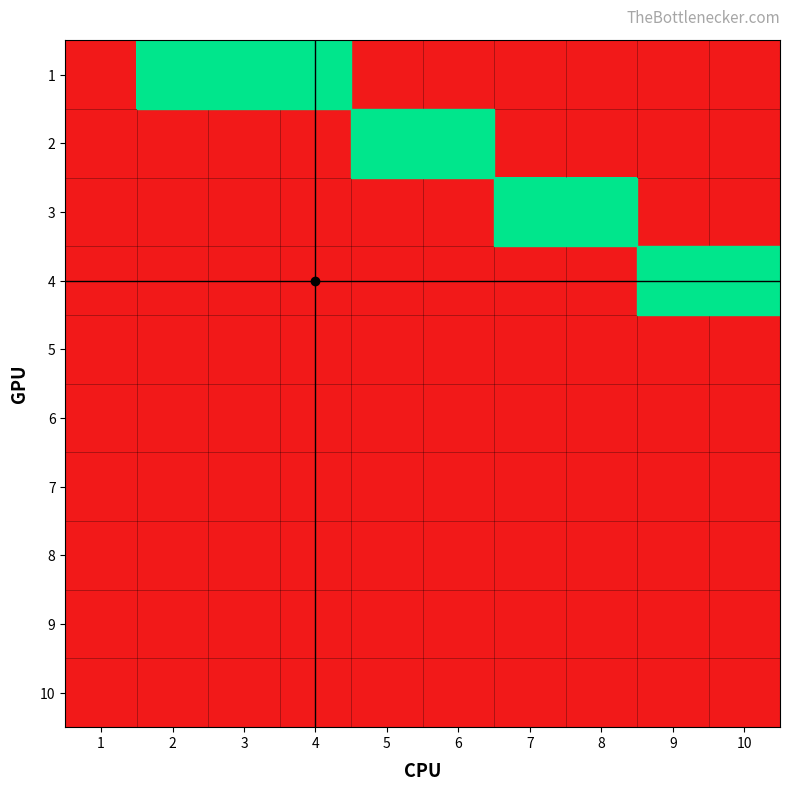

Which series has the largest range (max minus min)?

1